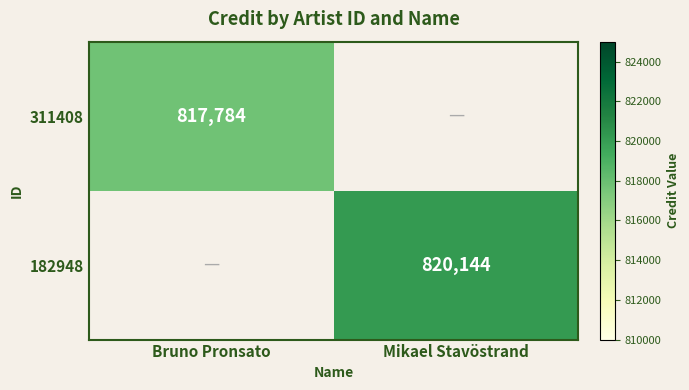

The 311408 series shows 1425389 at Bruno Pronsato. True or false?

False